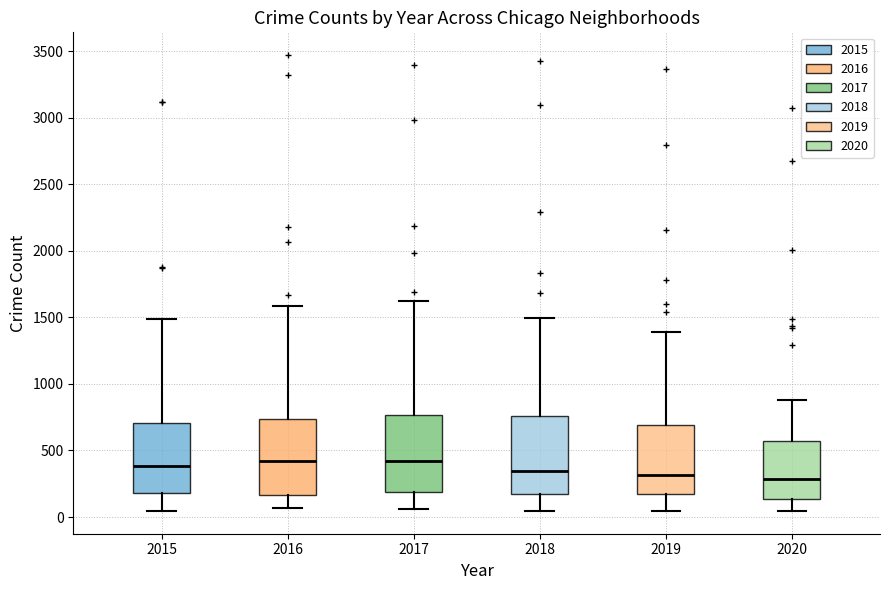

Where does the upper whisker of the box at x = 2015 end on the y-axis? The values are not printed on the chart, so give them approximately, as read against the axis.

1500